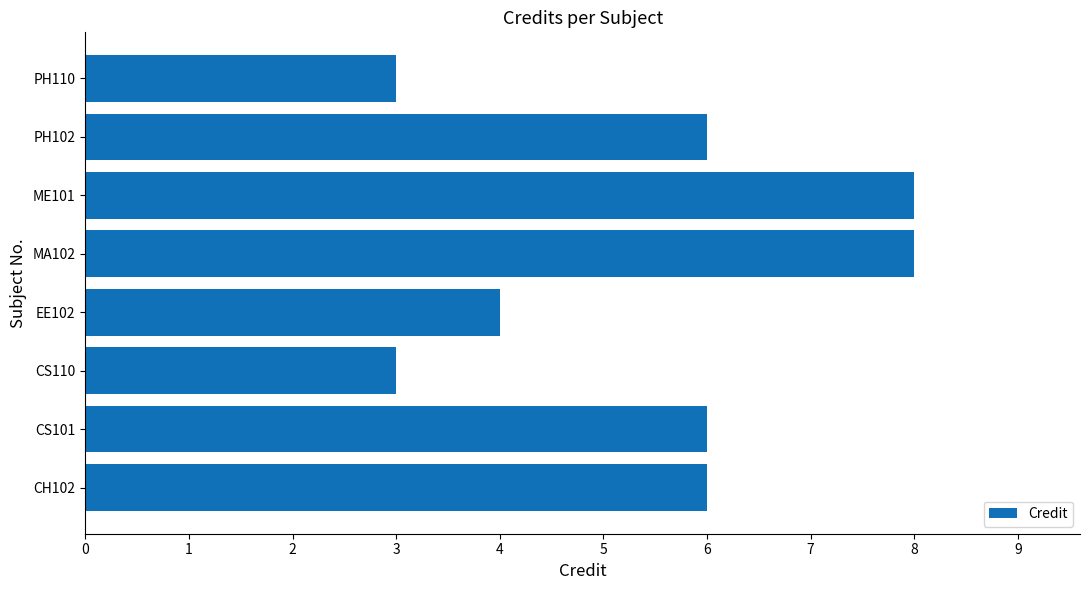

What is the ratio of the value at PH102 to the value at CS101?

1.0